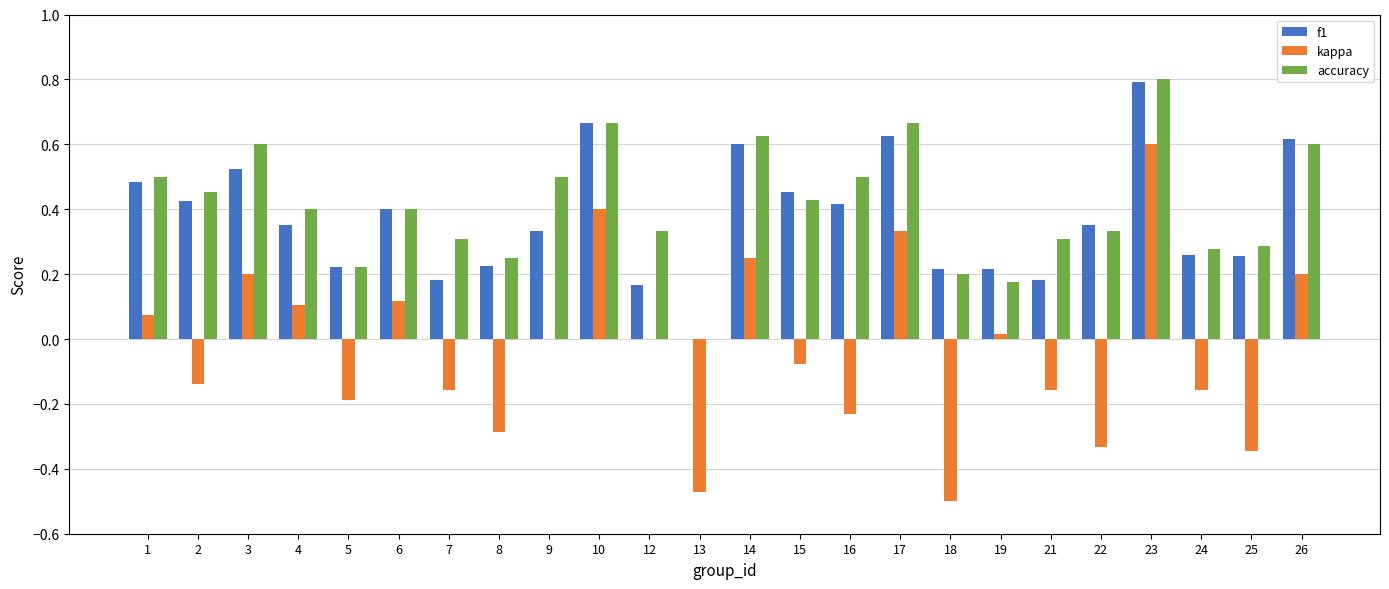

Between 9 and 17, which series saw the biggest shift?

kappa